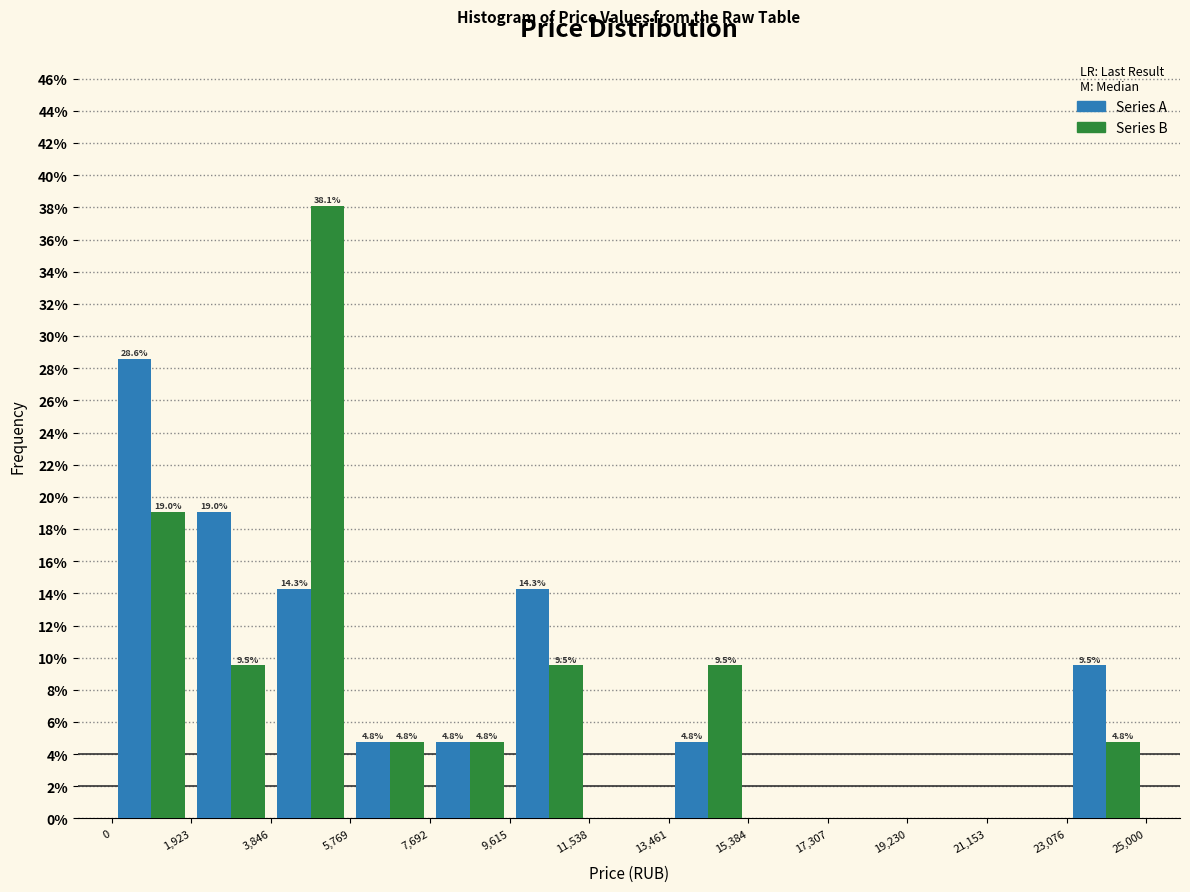

In the Series A series, which range on the x-axis has the tallest bar?

0 to 1,923